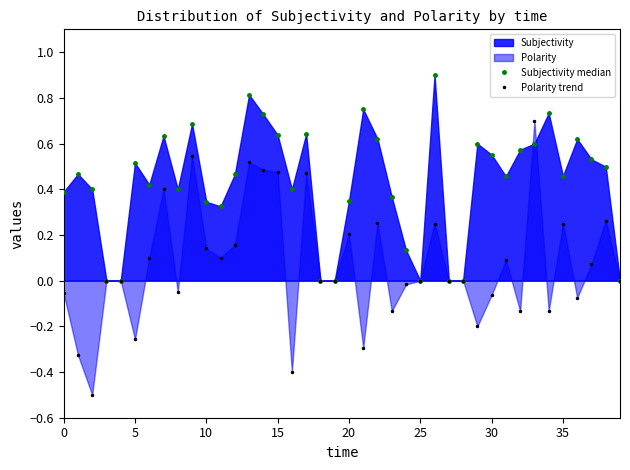

True or false: Subjectivity median has a value of 0.9 at 9.

False